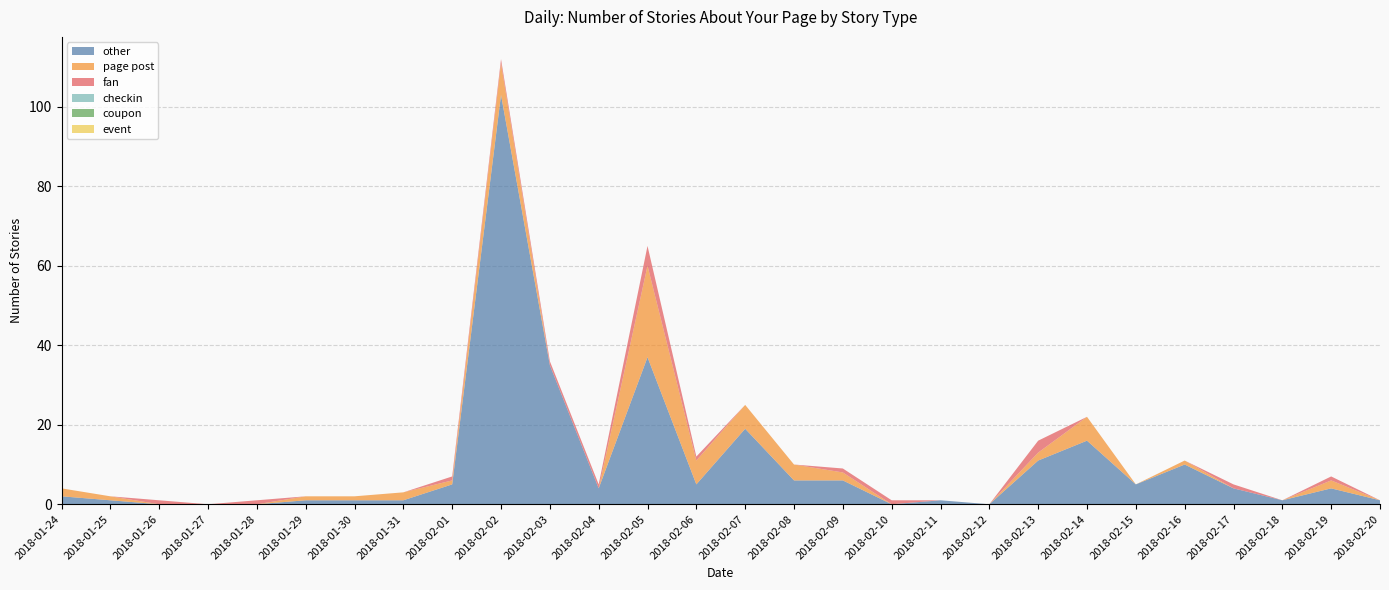

Reading left to right, what are all the values shown in this chart?

other: 2018-01-24=2	2018-01-25=1	2018-01-26=0	2018-01-27=0	2018-01-28=0	2018-01-29=1	2018-01-30=1	2018-01-31=1	2018-02-01=5	2018-02-02=103	2018-02-03=35	2018-02-04=4	2018-02-05=37	2018-02-06=5	2018-02-07=19	2018-02-08=6	2018-02-09=6	2018-02-10=0	2018-02-11=1	2018-02-12=0	2018-02-13=11	2018-02-14=16	2018-02-15=5	2018-02-16=10	2018-02-17=4	2018-02-18=1	2018-02-19=4	2018-02-20=1
page post: 2018-01-24=2	2018-01-25=1	2018-01-26=0	2018-01-27=0	2018-01-28=0	2018-01-29=1	2018-01-30=1	2018-01-31=2	2018-02-01=1	2018-02-02=8	2018-02-03=0	2018-02-04=0	2018-02-05=23	2018-02-06=6	2018-02-07=6	2018-02-08=4	2018-02-09=2	2018-02-10=0	2018-02-11=0	2018-02-12=0	2018-02-13=2	2018-02-14=6	2018-02-15=0	2018-02-16=1	2018-02-17=0	2018-02-18=0	2018-02-19=2	2018-02-20=0
fan: 2018-01-24=0	2018-01-25=0	2018-01-26=1	2018-01-27=0	2018-01-28=1	2018-01-29=0	2018-01-30=0	2018-01-31=0	2018-02-01=1	2018-02-02=1	2018-02-03=1	2018-02-04=1	2018-02-05=5	2018-02-06=1	2018-02-07=0	2018-02-08=0	2018-02-09=1	2018-02-10=1	2018-02-11=0	2018-02-12=0	2018-02-13=3	2018-02-14=0	2018-02-15=0	2018-02-16=0	2018-02-17=1	2018-02-18=0	2018-02-19=1	2018-02-20=0
checkin: 2018-01-24=0	2018-01-25=0	2018-01-26=0	2018-01-27=0	2018-01-28=0	2018-01-29=0	2018-01-30=0	2018-01-31=0	2018-02-01=0	2018-02-02=0	2018-02-03=0	2018-02-04=0	2018-02-05=0	2018-02-06=0	2018-02-07=0	2018-02-08=0	2018-02-09=0	2018-02-10=0	2018-02-11=0	2018-02-12=0	2018-02-13=0	2018-02-14=0	2018-02-15=0	2018-02-16=0	2018-02-17=0	2018-02-18=0	2018-02-19=0	2018-02-20=0
coupon: 2018-01-24=0	2018-01-25=0	2018-01-26=0	2018-01-27=0	2018-01-28=0	2018-01-29=0	2018-01-30=0	2018-01-31=0	2018-02-01=0	2018-02-02=0	2018-02-03=0	2018-02-04=0	2018-02-05=0	2018-02-06=0	2018-02-07=0	2018-02-08=0	2018-02-09=0	2018-02-10=0	2018-02-11=0	2018-02-12=0	2018-02-13=0	2018-02-14=0	2018-02-15=0	2018-02-16=0	2018-02-17=0	2018-02-18=0	2018-02-19=0	2018-02-20=0
event: 2018-01-24=0	2018-01-25=0	2018-01-26=0	2018-01-27=0	2018-01-28=0	2018-01-29=0	2018-01-30=0	2018-01-31=0	2018-02-01=0	2018-02-02=0	2018-02-03=0	2018-02-04=0	2018-02-05=0	2018-02-06=0	2018-02-07=0	2018-02-08=0	2018-02-09=0	2018-02-10=0	2018-02-11=0	2018-02-12=0	2018-02-13=0	2018-02-14=0	2018-02-15=0	2018-02-16=0	2018-02-17=0	2018-02-18=0	2018-02-19=0	2018-02-20=0